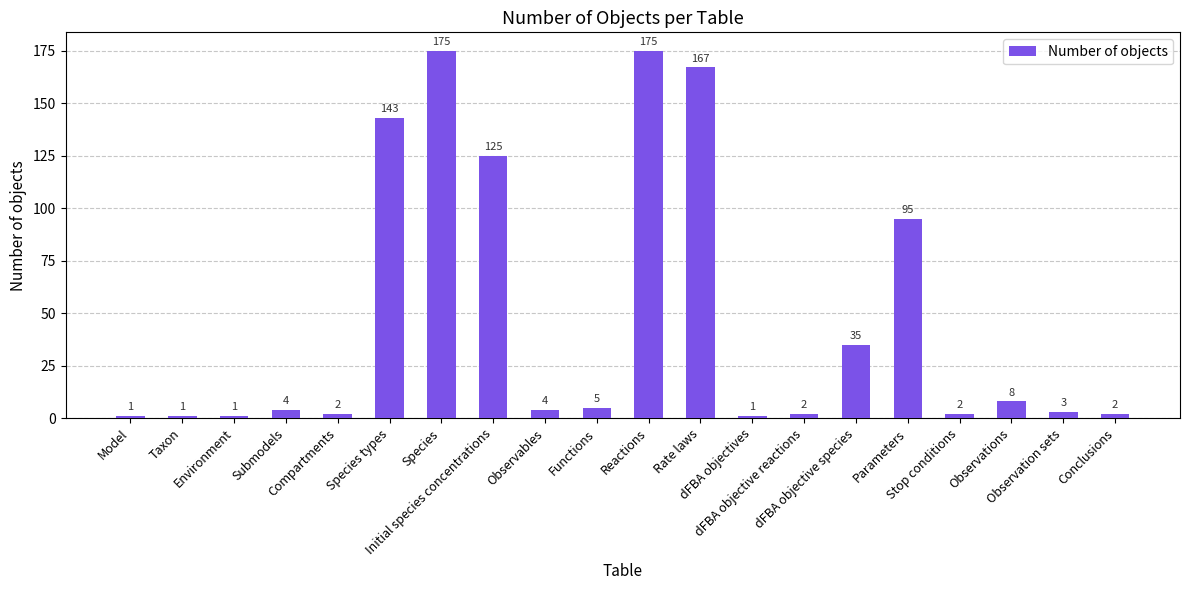

What is the maximum value shown in the chart?

175